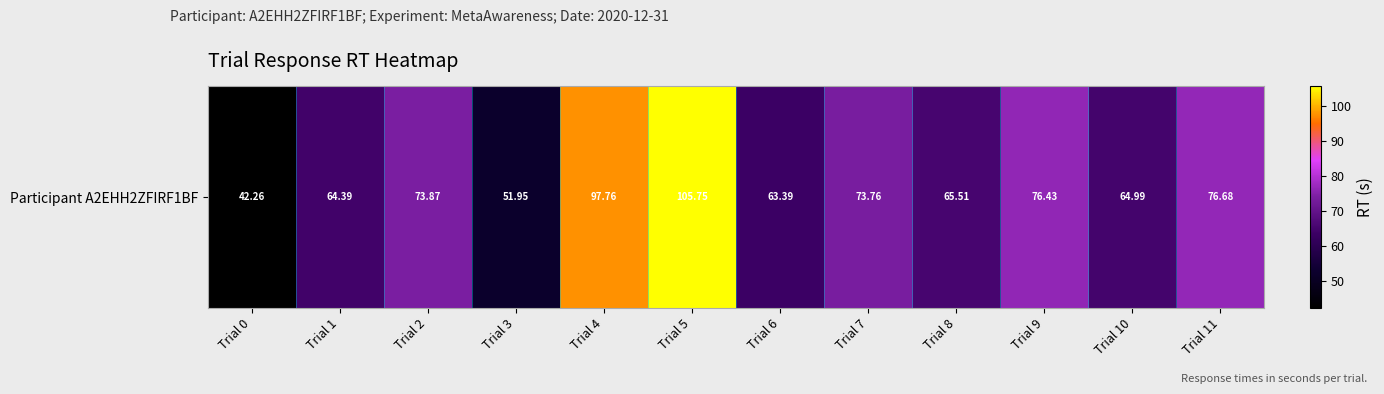

What is the ratio of the value at Trial 10 to the value at Trial 4?

0.7